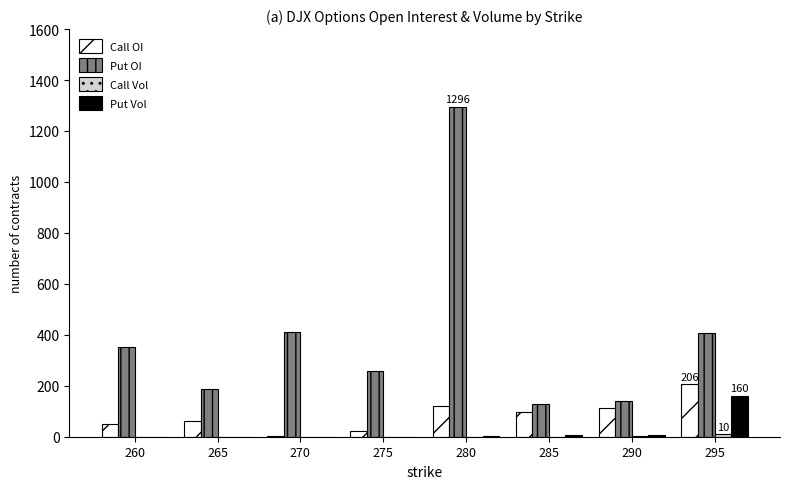

Which series has the largest range (max minus min)?

Put OI